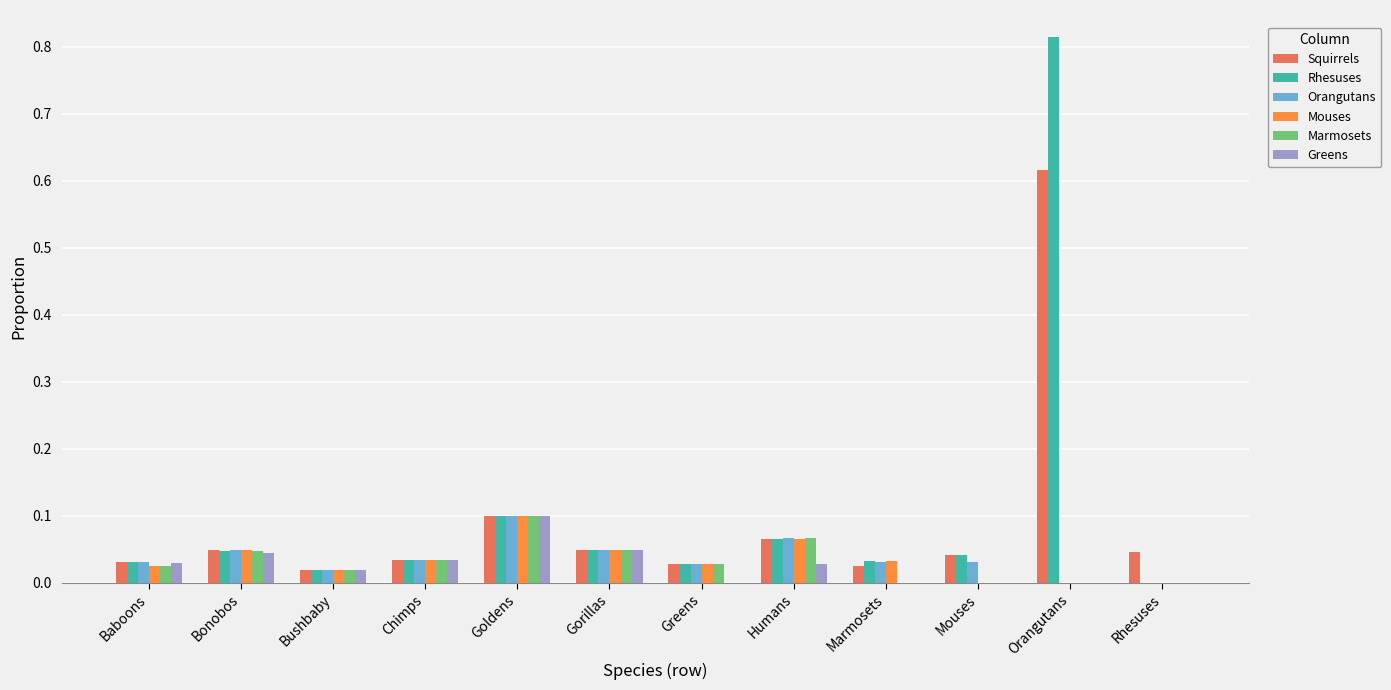

At which category is the sum across all series the highest?

Orangutans